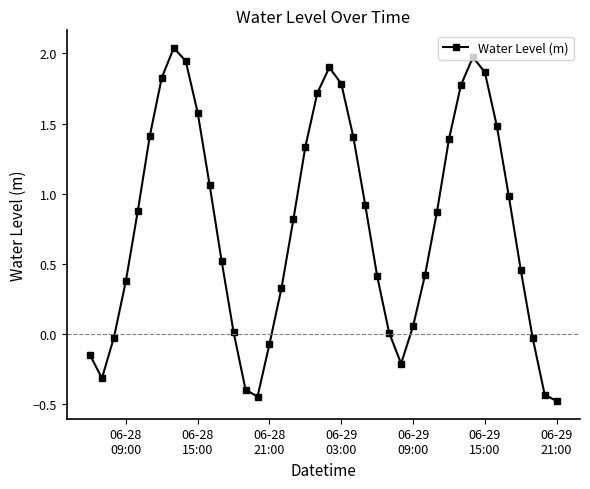

What is the difference between the maximum and minimum values?

2.5